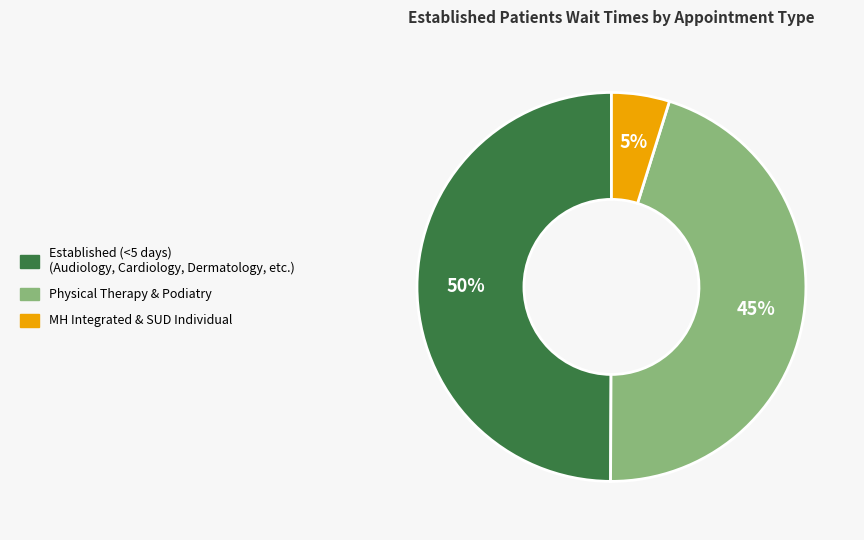

To the nearest percent, what is the difference between the largest and smallest slice percentages?

45%